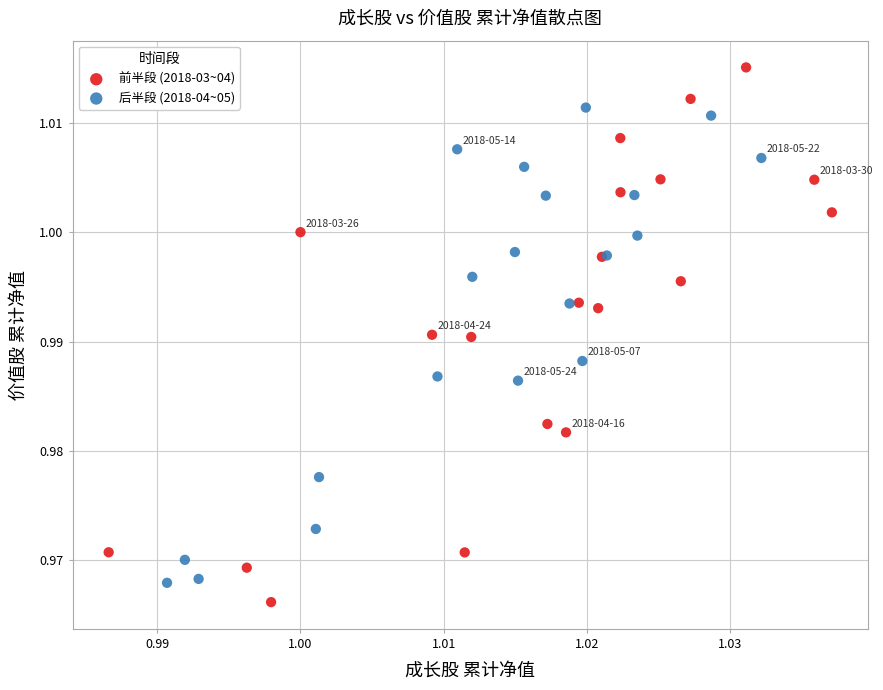

Which series reaches the maximum Y coordinate?

前半段 (2018-03~04)